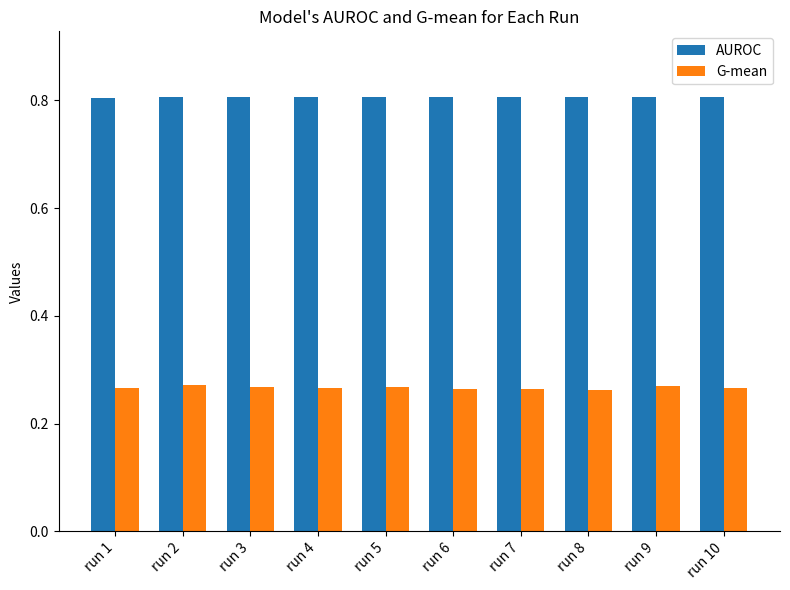

How many bars are there in total?

20